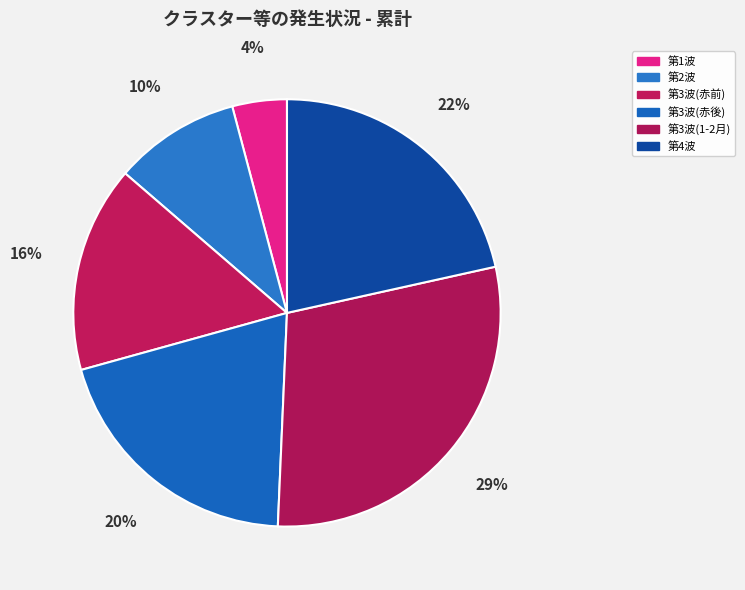

Is there any slice that represents more than half of the pie?

No